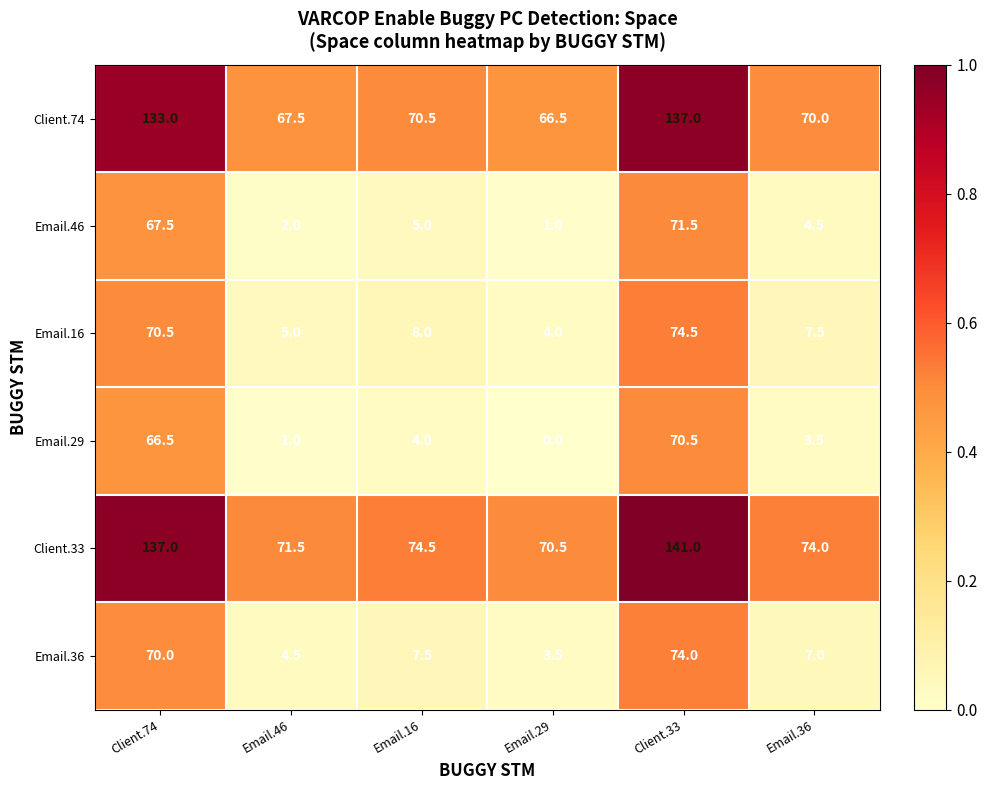

What is the total value across all series at Email.29?

145.5